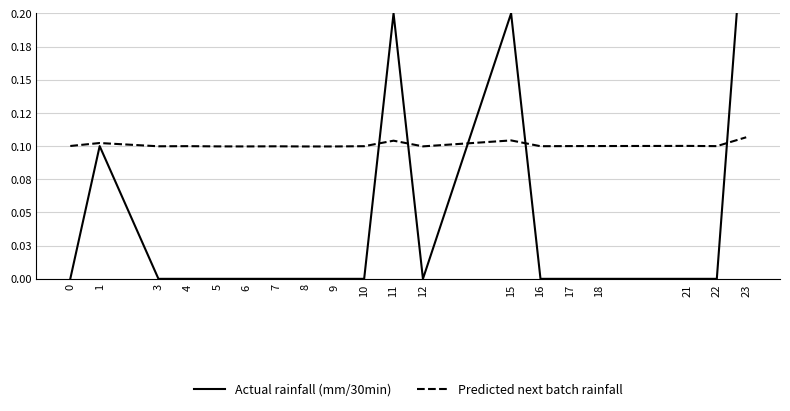

The value of Actual rainfall (mm/30min) at 17 is 0.0. True or false?

True